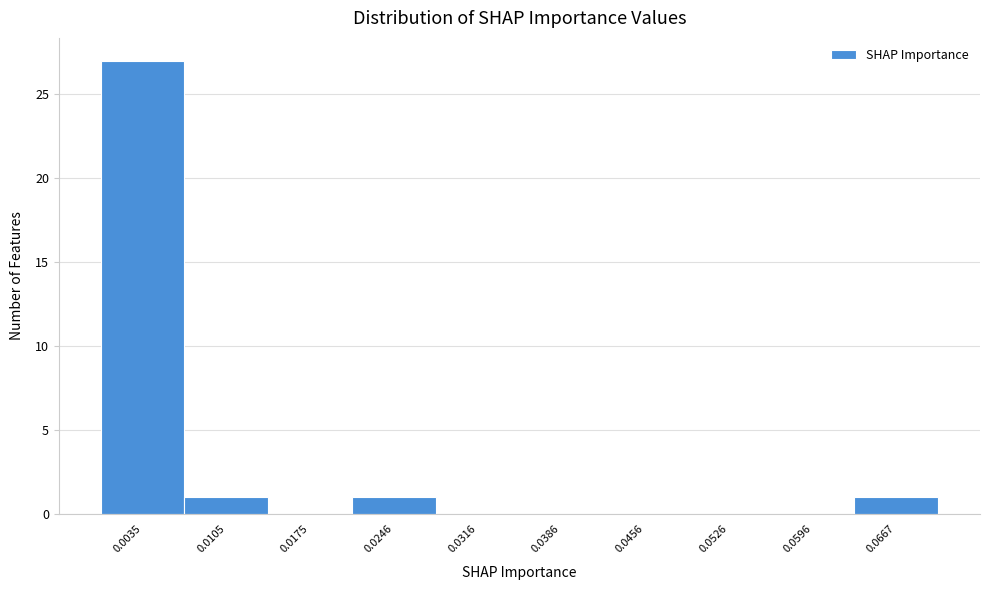

Reading left to right, list every bar in this chart as the range it spans on the x-axis followed by its height. Neither the bar edges nor the heights are printed on the chart, so give them approximately, as read against the axes.

0.000 to 0.007: 27
0.007 to 0.014: 1
0.014 to 0.021: 0
0.021 to 0.028: 1
0.028 to 0.035: 0
0.035 to 0.042: 0
0.042 to 0.049: 0
0.049 to 0.056: 0
0.056 to 0.063: 0
0.063 to 0.070: 1